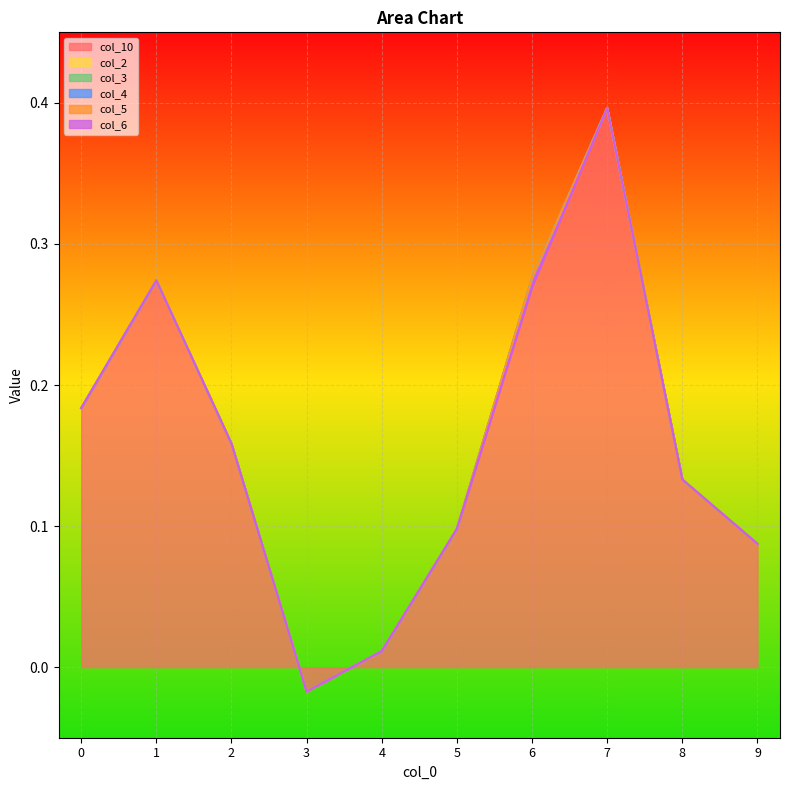

After their last crossing, which series has the higher values: col_5 or col_10?

col_10